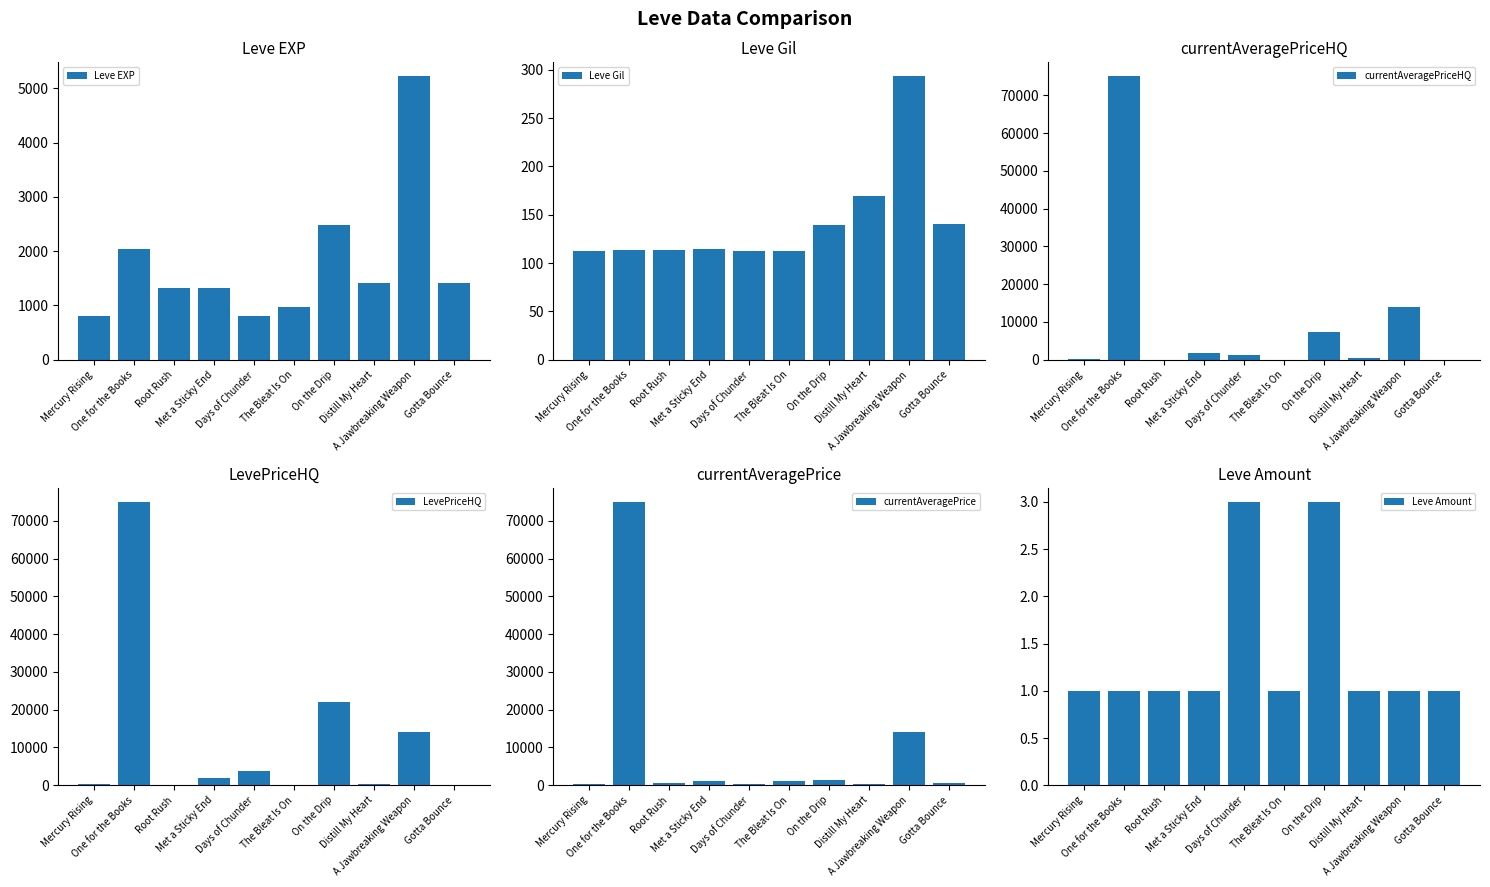

Are the bars grouped side by side (vs. stacked)?

Yes